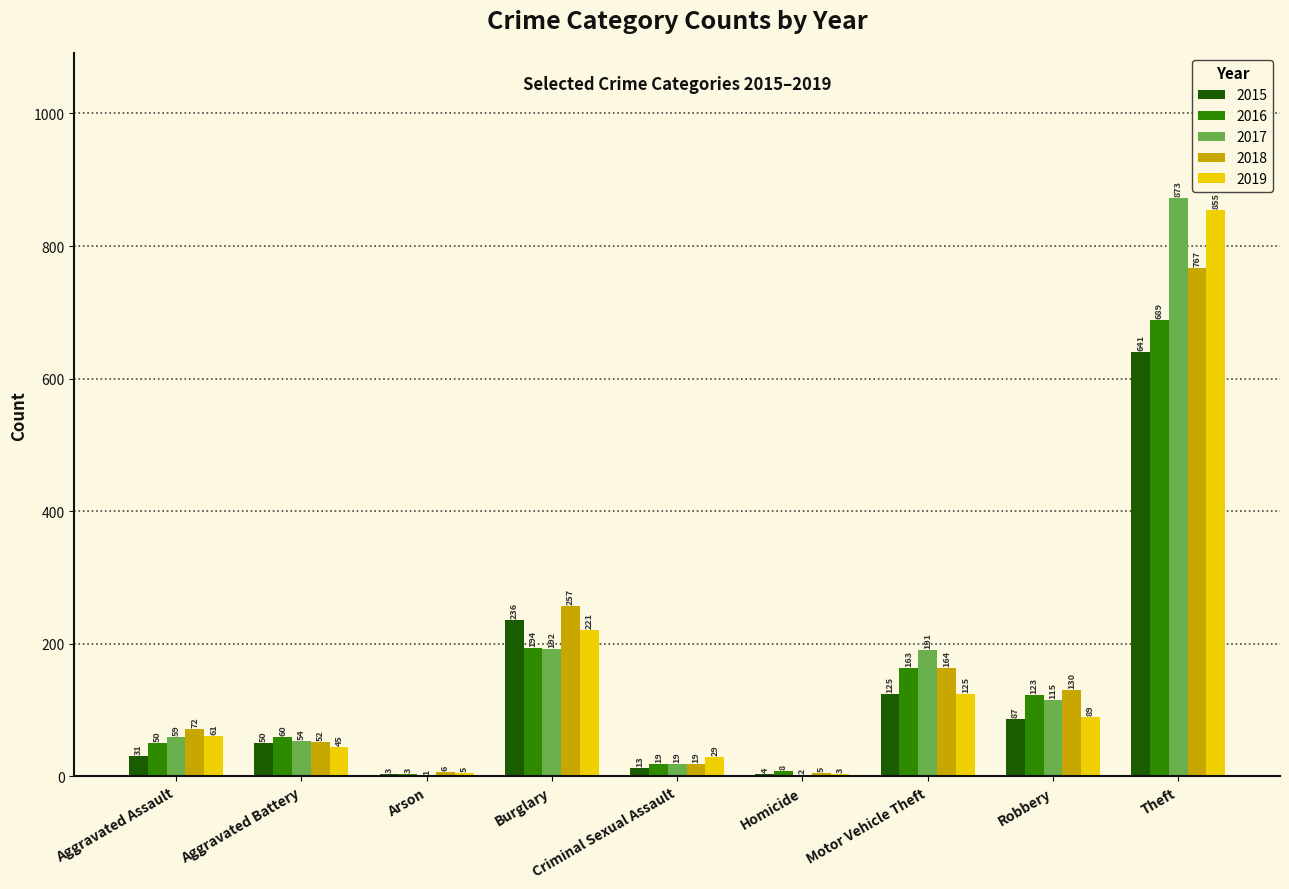

Reading left to right, extract all data points from this chart.

2015: Aggravated Assault=31	Aggravated Battery=50	Arson=3	Burglary=236	Criminal Sexual Assault=13	Homicide=4	Motor Vehicle Theft=125	Robbery=87	Theft=641
2016: Aggravated Assault=50	Aggravated Battery=60	Arson=3	Burglary=194	Criminal Sexual Assault=19	Homicide=8	Motor Vehicle Theft=163	Robbery=123	Theft=689
2017: Aggravated Assault=59	Aggravated Battery=54	Arson=1	Burglary=192	Criminal Sexual Assault=19	Homicide=2	Motor Vehicle Theft=191	Robbery=115	Theft=873
2018: Aggravated Assault=72	Aggravated Battery=52	Arson=6	Burglary=257	Criminal Sexual Assault=19	Homicide=5	Motor Vehicle Theft=164	Robbery=130	Theft=767
2019: Aggravated Assault=61	Aggravated Battery=45	Arson=5	Burglary=221	Criminal Sexual Assault=29	Homicide=3	Motor Vehicle Theft=125	Robbery=89	Theft=855